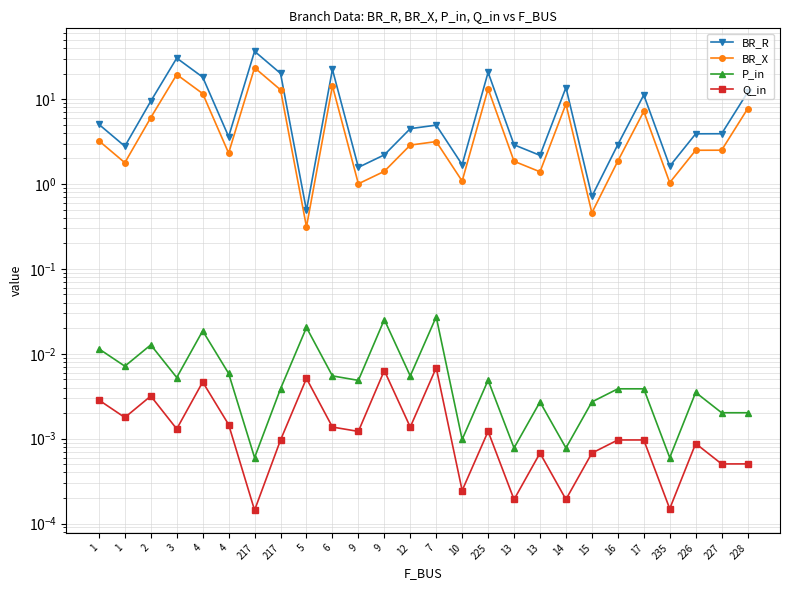

True or false: BR_X has a value of 1.9 at 13.

True